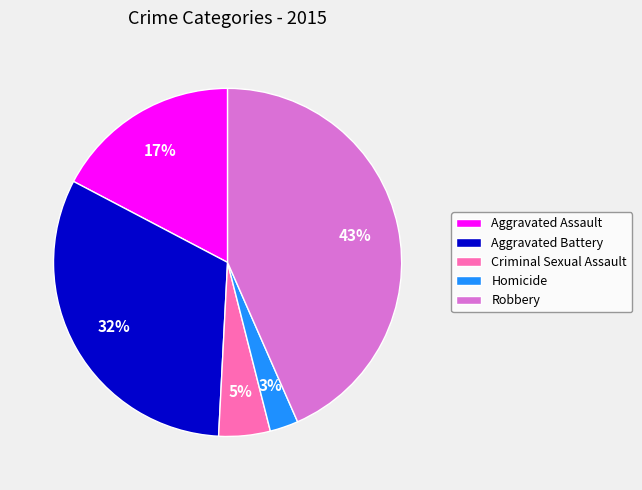

Which has a higher value, Robbery or Aggravated Battery?

Robbery